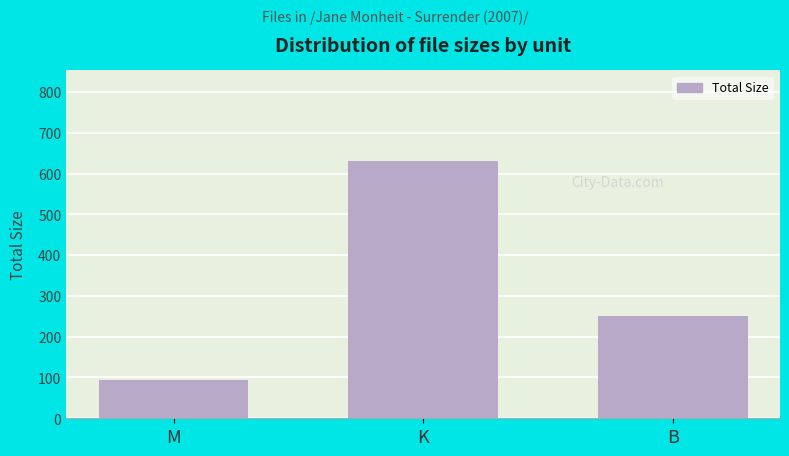

Approximately how many times larger is the value at B compared to M?

2.7